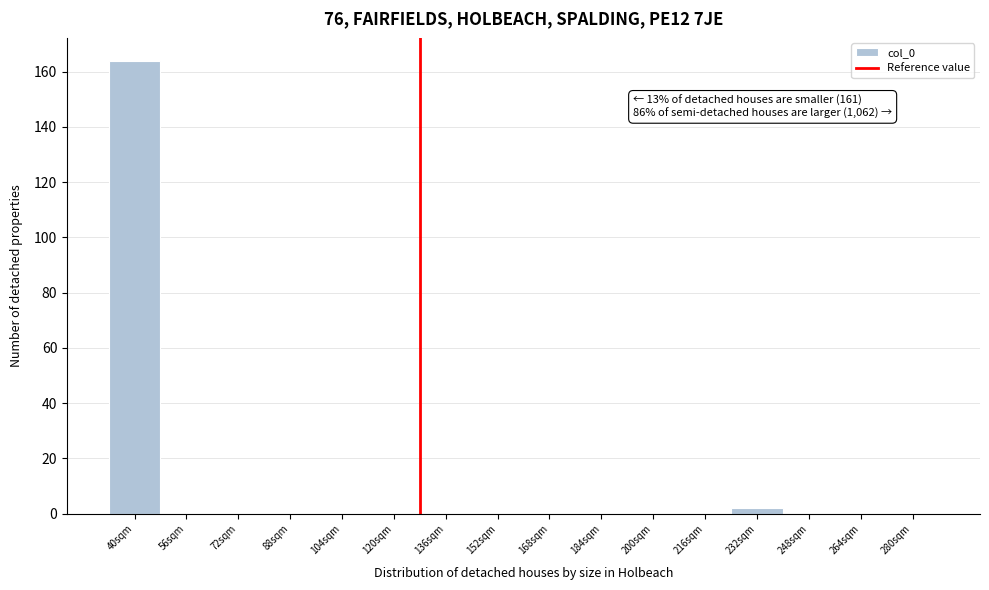

Reading right to left, transcribe all the data shown in this chart.

280sqm=0	264sqm=0	248sqm=0	232sqm=2	216sqm=0	200sqm=0	184sqm=0	168sqm=0	152sqm=0	136sqm=0	120sqm=0	104sqm=0	88sqm=0	72sqm=0	56sqm=0	40sqm=164